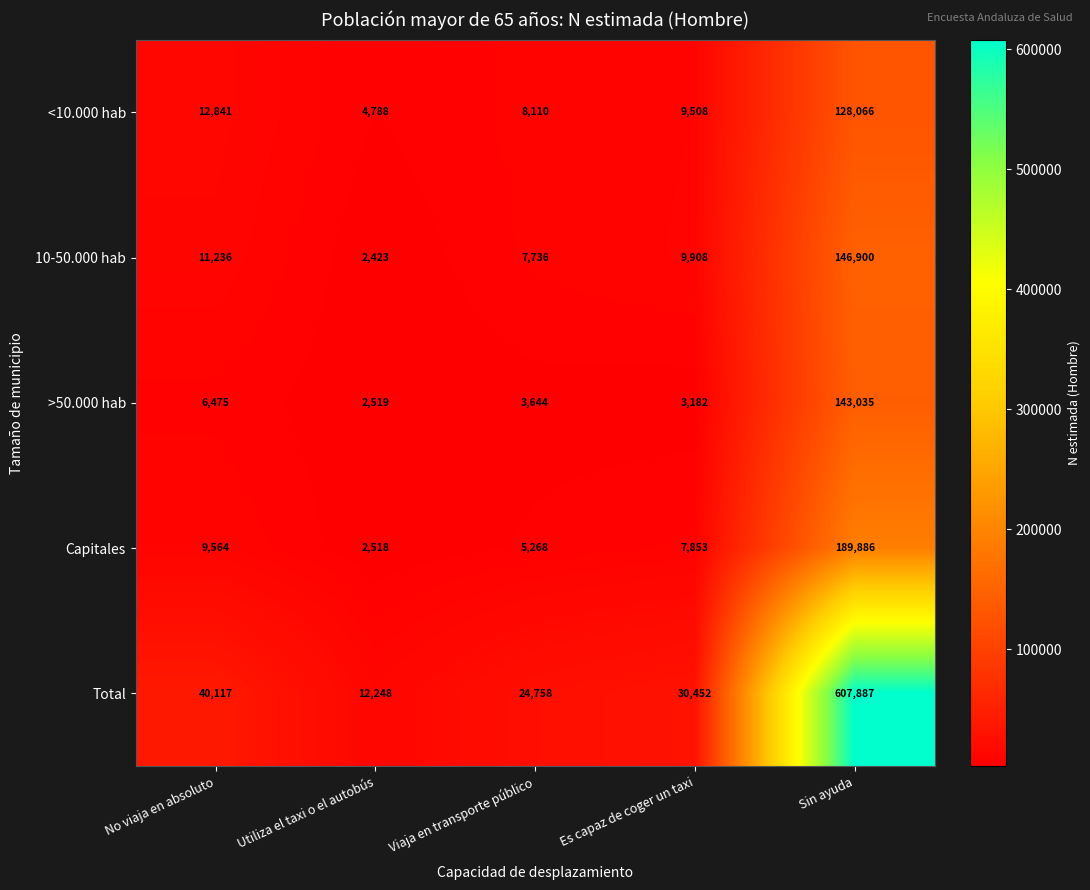

Reading left to right, extract all data points from this chart.

<10.000 hab: 12841	4788	8110	9508	128066
10-50.000 hab: 11236	2423	7736	9908	146900
>50.000 hab: 6475	2519	3644	3182	143035
Capitales: 9564	2518	5268	7853	189886
Total: 40117	12248	24758	30452	607887